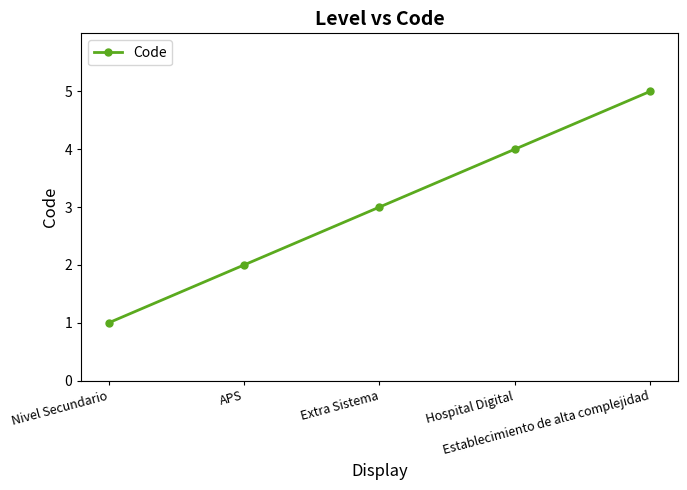

What is the label of the 4th point from the left?

Hospital Digital